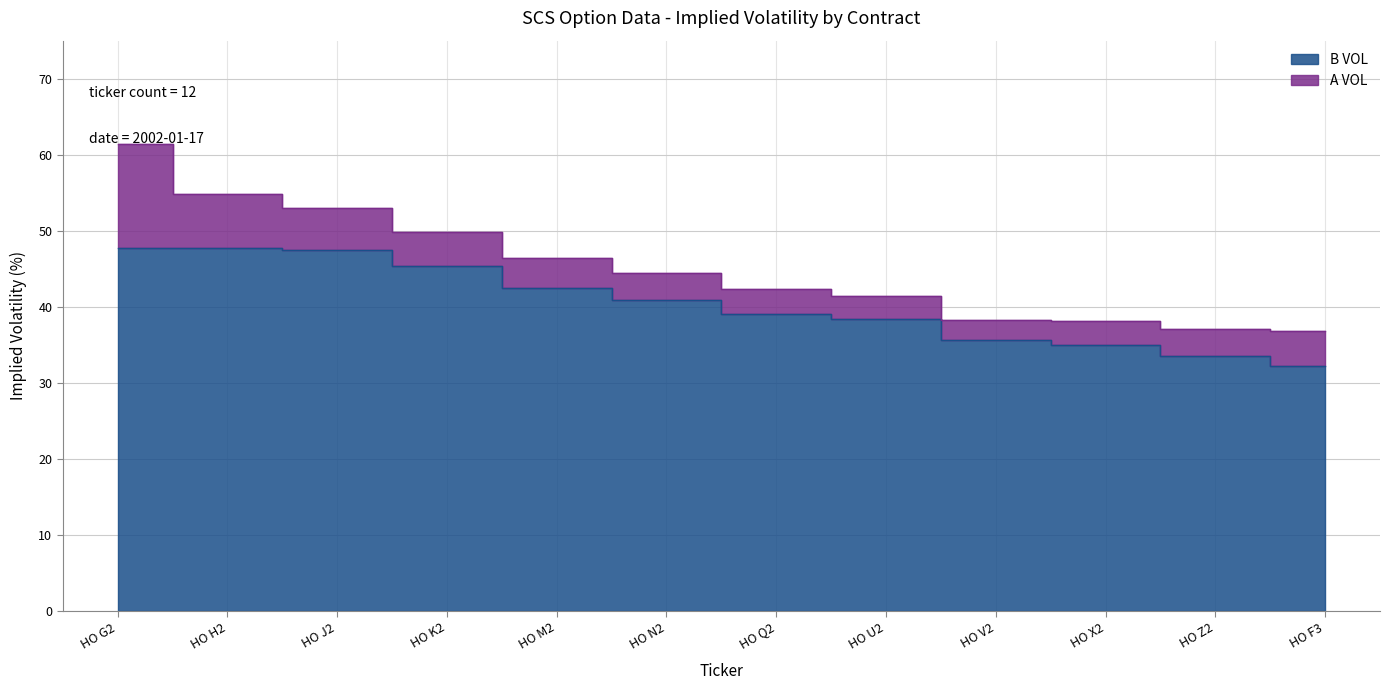

True or false: A VOL and B VOL intersect in this chart.

False